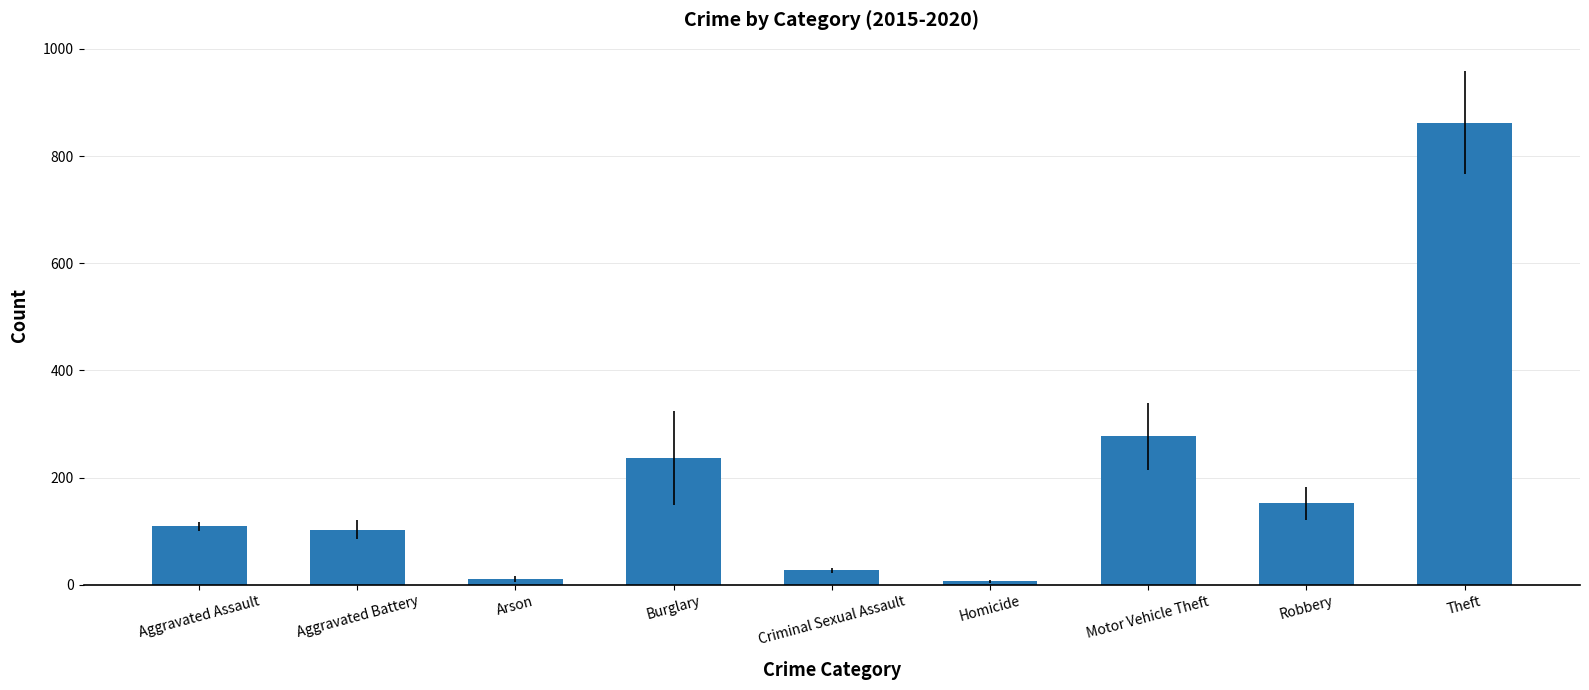

The value at Theft is 862.5. True or false?

True